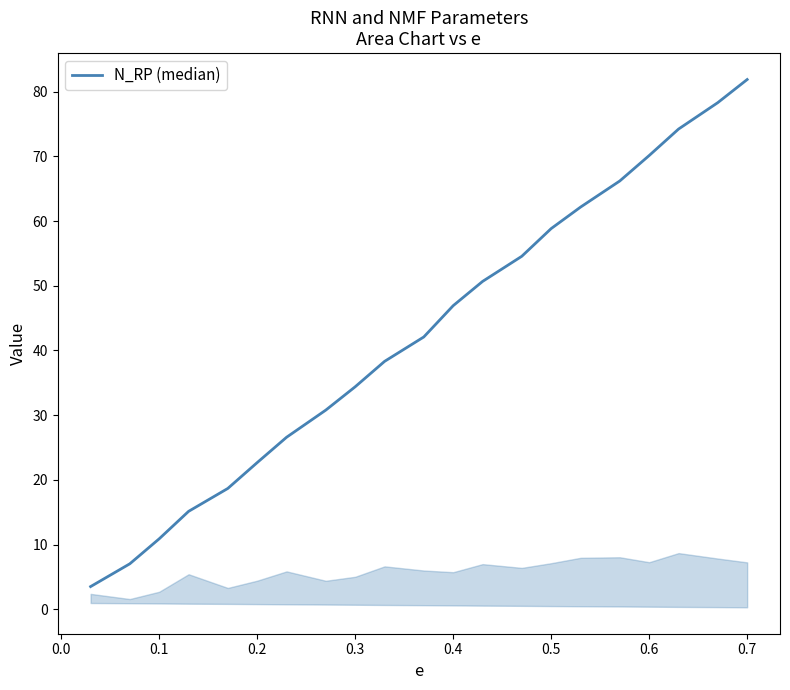

What is the smallest value displayed?

3.5